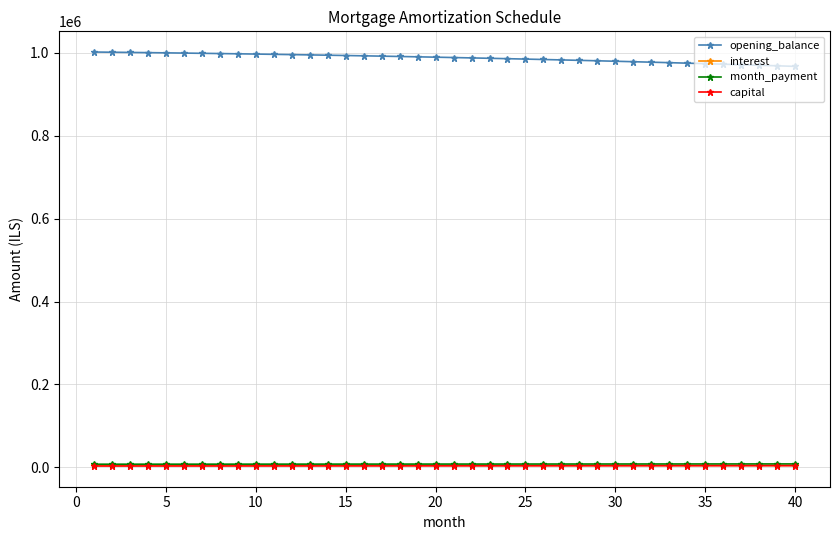

What is the value of the opening_balance point at the 5th from the left?

1000351.9